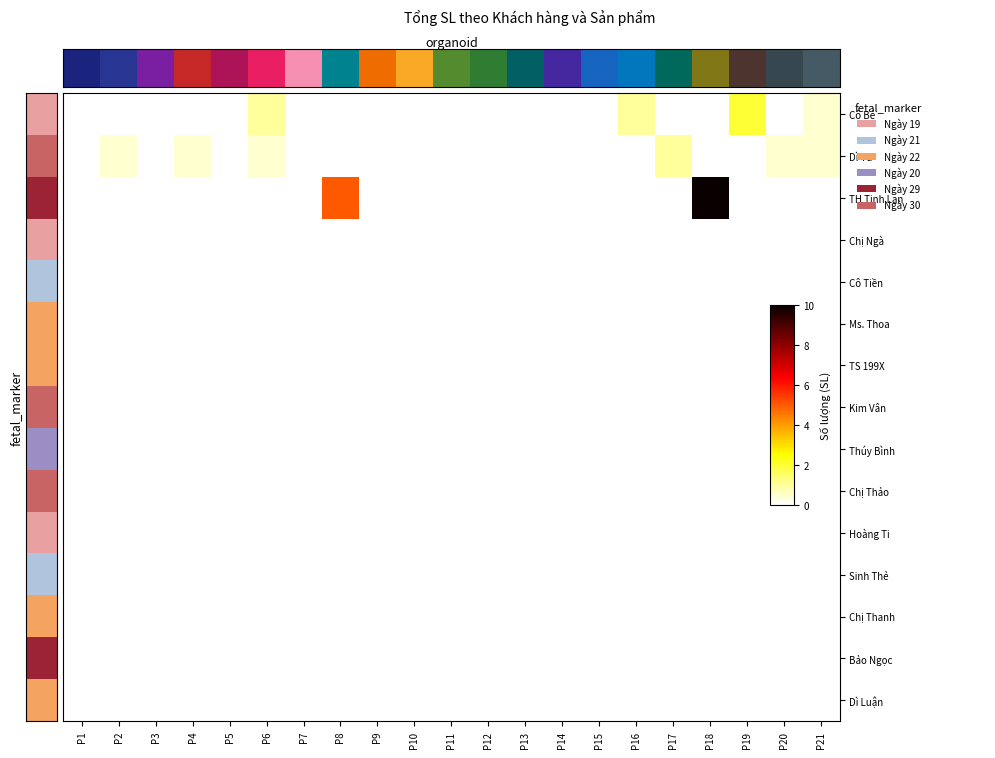

Which series has the widest spread of values?

TH Tịnh Lan